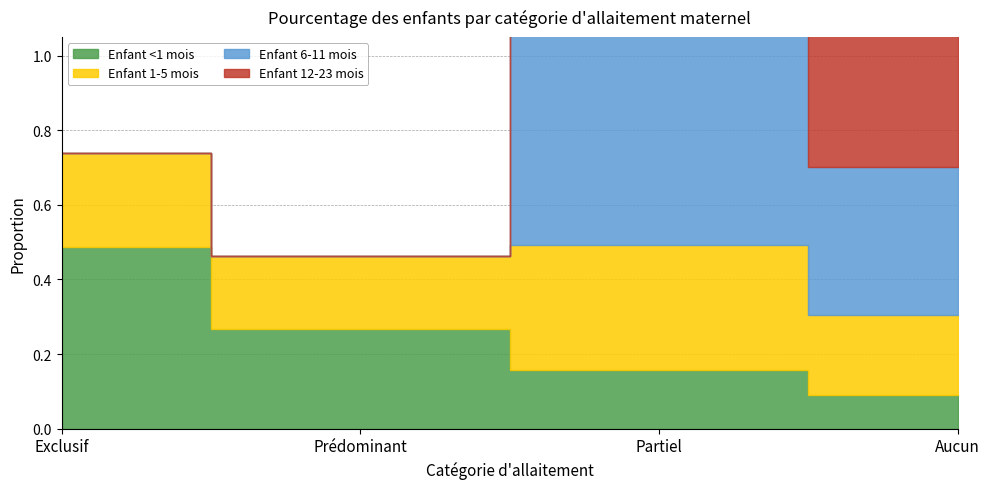

What is the spread (max minus min) of values at Prédominant?

0.3